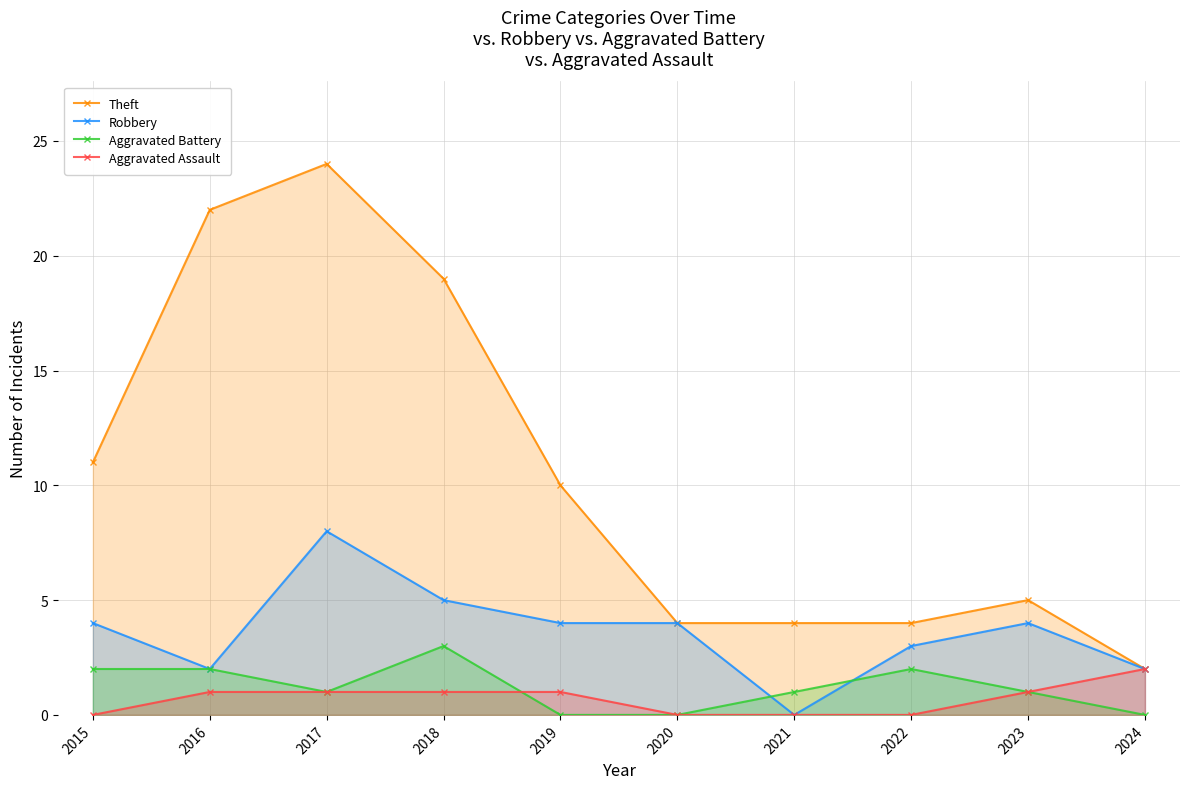

The value of Aggravated Assault at 2018 is 2. True or false?

False